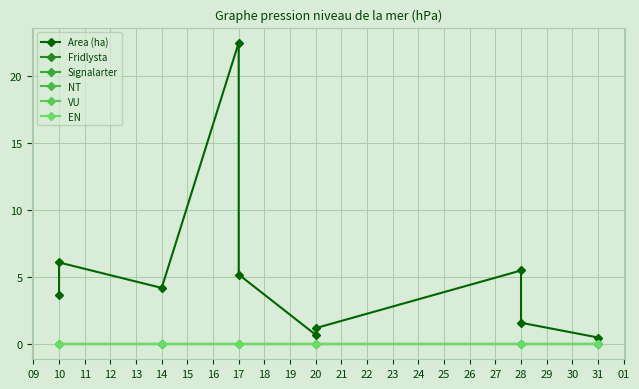

Between 16 and 17, which is larger?

16